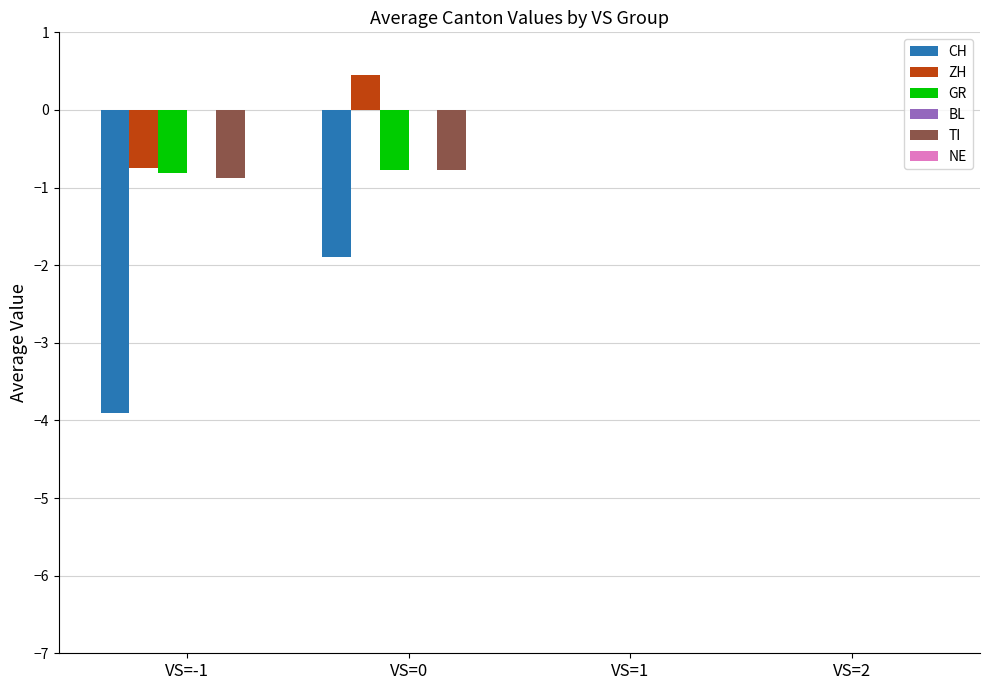

Which series has the largest range (max minus min)?

CH